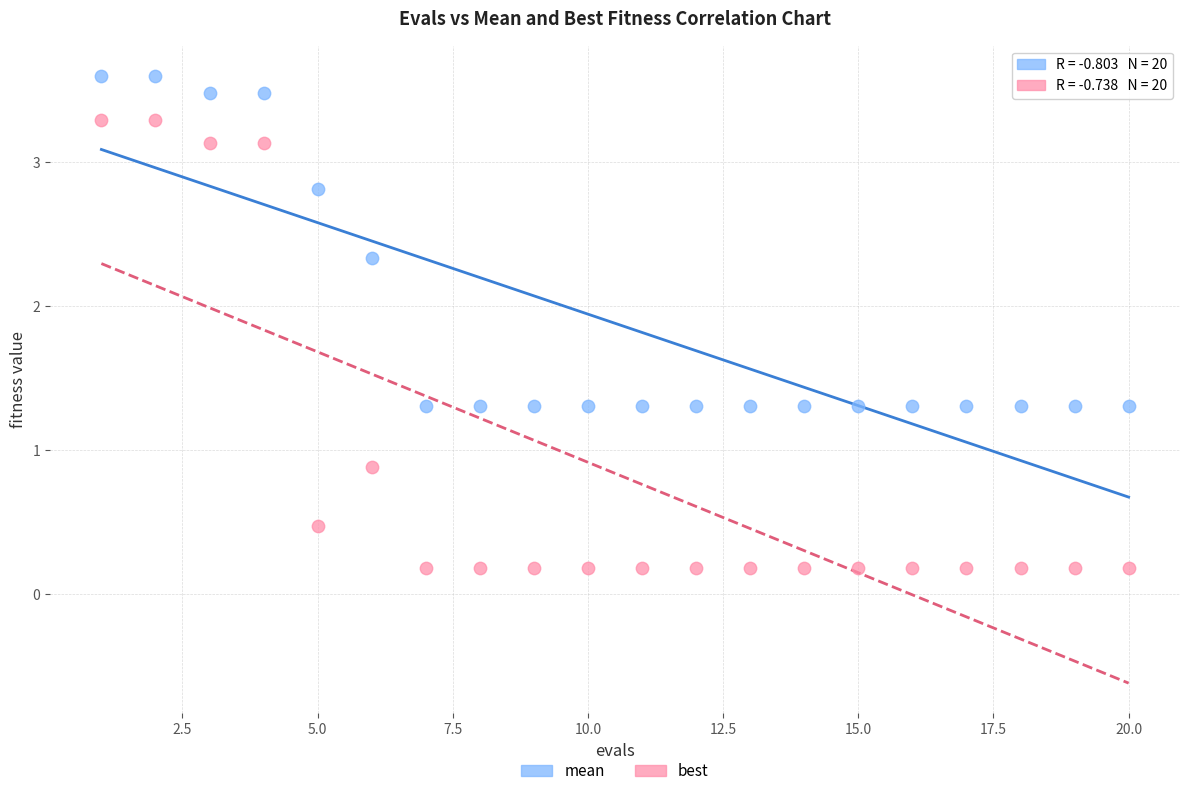

Which series reaches the maximum Y coordinate?

mean